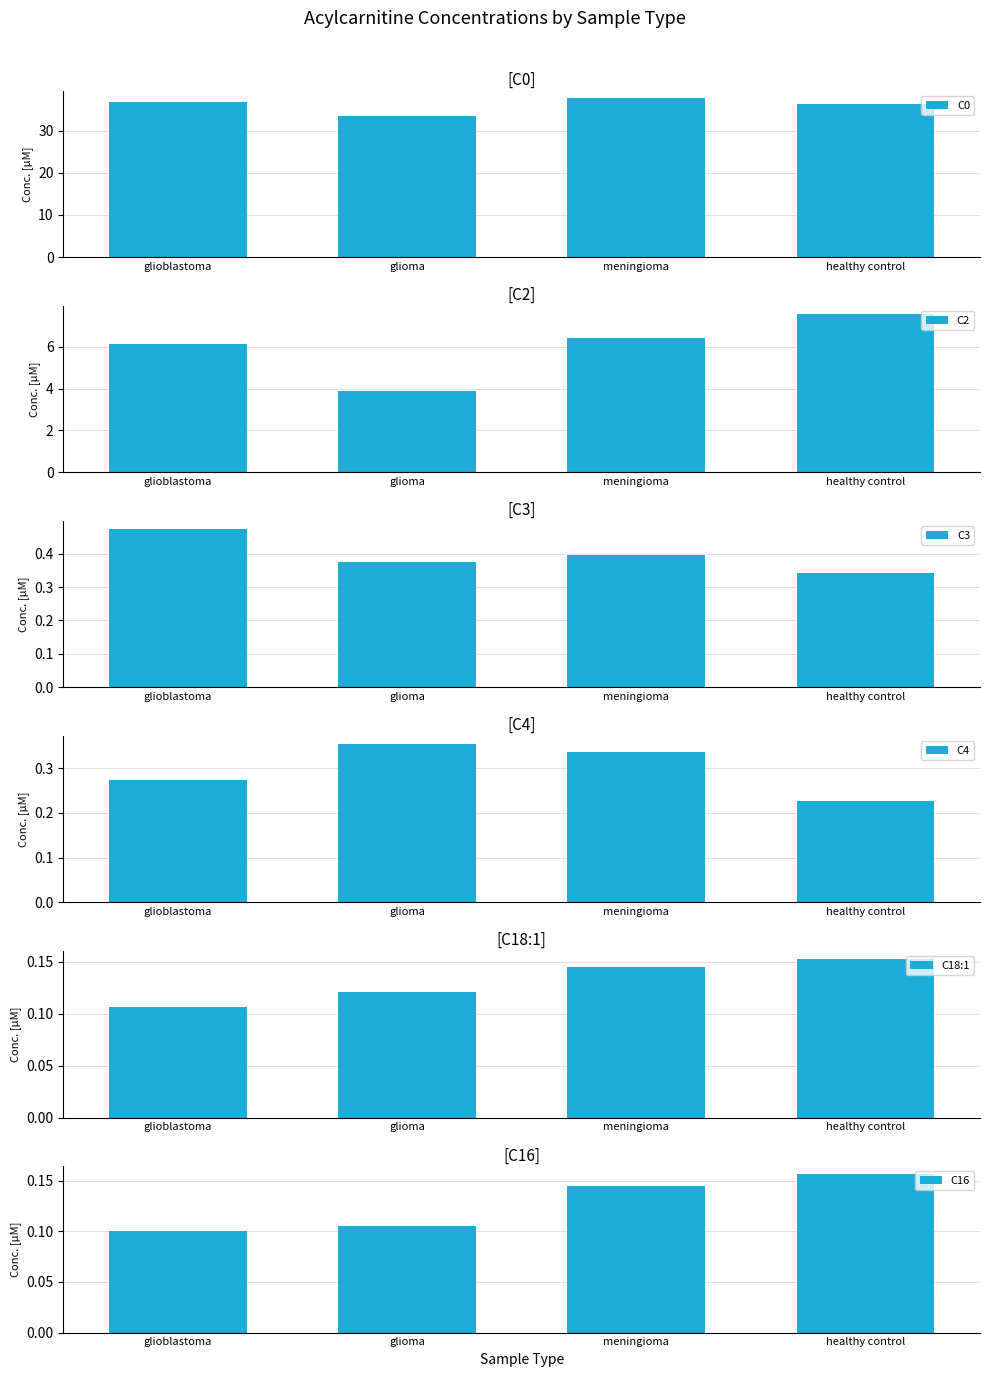

How many bars are there in total?

24